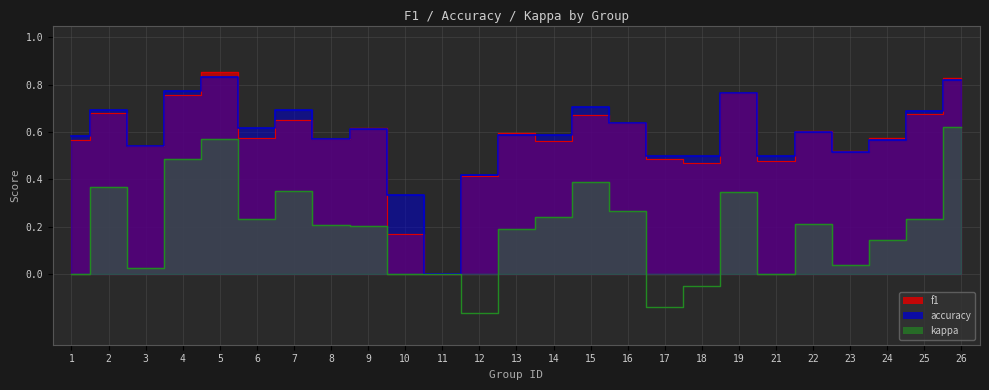

What are all the series names shown in the legend?

f1, accuracy, kappa